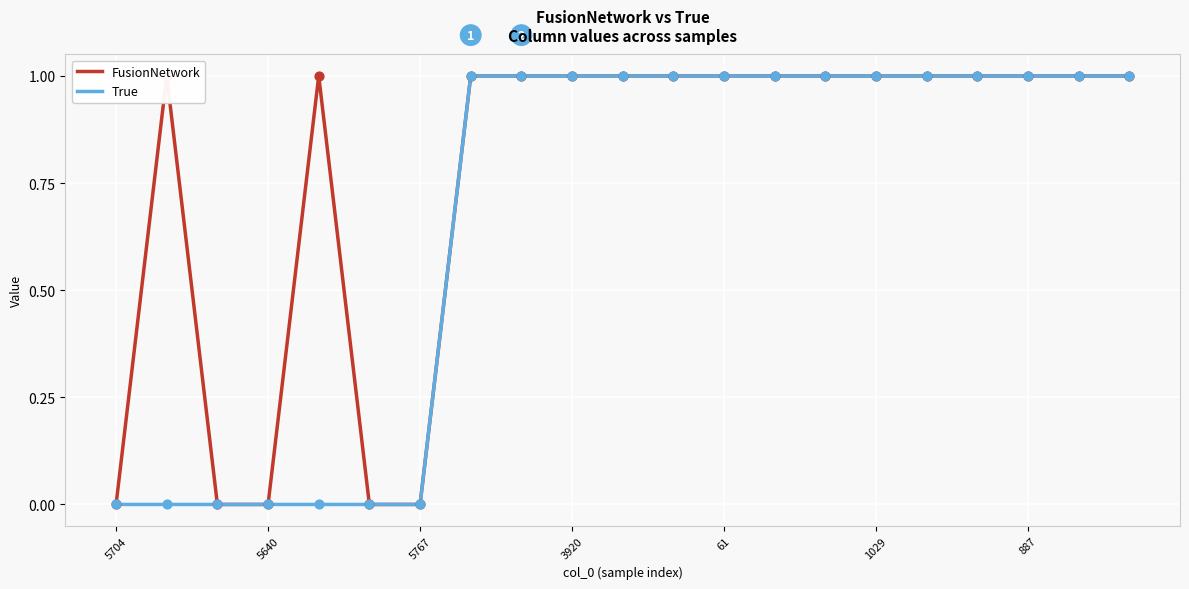

Which series has the largest total across all categories?

FusionNetwork